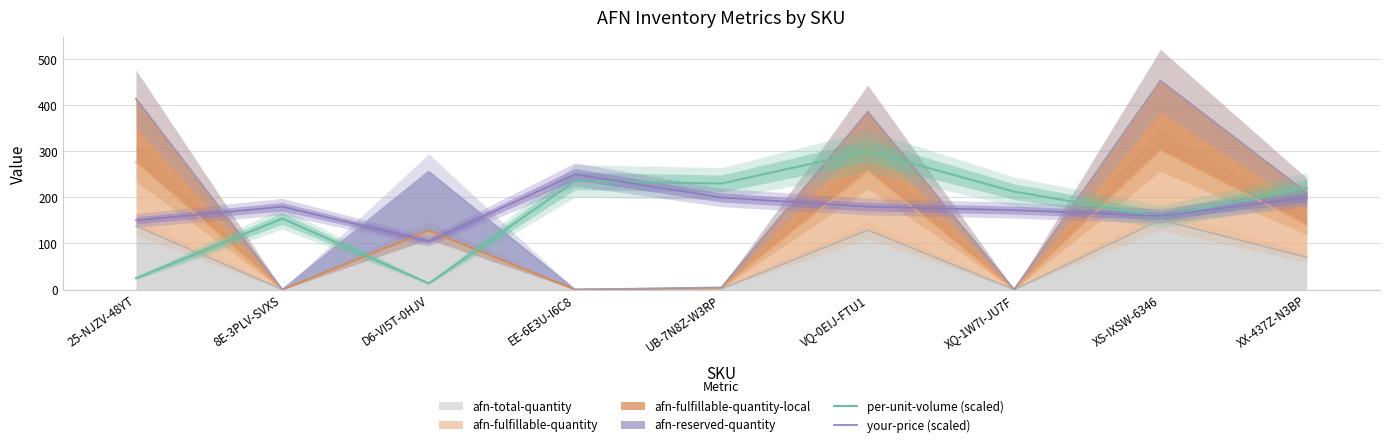

Reading left to right, transcribe all the data shown in this chart.

per-unit-volume (scaled): 25-NJZV-48YT=24.8	8E-3PLV-SVXS=154.0	D6-VI5T-0HJV=13.3	EE-6E3U-I6C8=235.7	UB-7N8Z-W3RP=230.0	VQ-0EIJ-FTU1=300.0	XQ-1W7I-JU7F=212.5	XS-IXSW-6346=158.4	XX-437Z-N3BP=220.6
your-price (scaled): 25-NJZV-48YT=150.0	8E-3PLV-SVXS=179.8	D6-VI5T-0HJV=104.8	EE-6E3U-I6C8=250.0	UB-7N8Z-W3RP=199.8	VQ-0EIJ-FTU1=179.8	XQ-1W7I-JU7F=172.3	XS-IXSW-6346=159.8	XX-437Z-N3BP=199.8